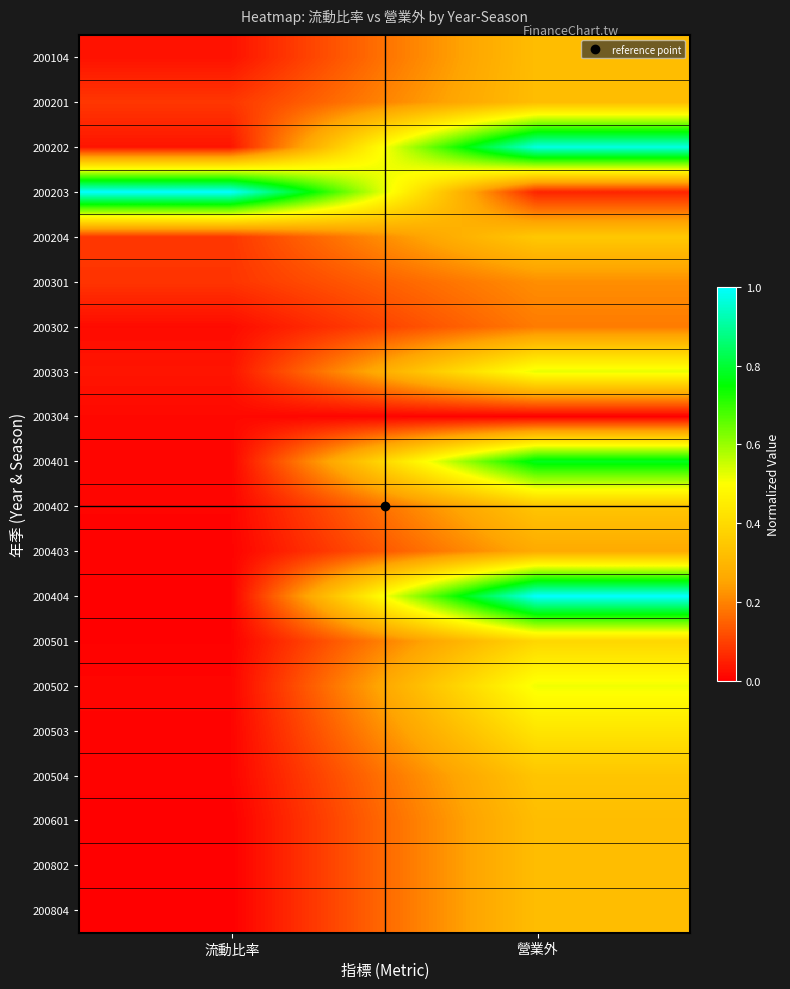

Reading left to right, list all the values displayed in this chart.

200104: 流動比率=0.0	營業外=0.3
200201: 流動比率=0.1	營業外=0.3
200202: 流動比率=0.0	營業外=1.0
200203: 流動比率=1.0	營業外=0.1
200204: 流動比率=0.1	營業外=0.3
200301: 流動比率=0.1	營業外=0.2
200302: 流動比率=0.0	營業外=0.2
200303: 流動比率=0.0	營業外=0.5
200304: 流動比率=0.0	營業外=0.0
200401: 流動比率=0.0	營業外=0.8
200402: 流動比率=0.0	營業外=0.3
200403: 流動比率=0.0	營業外=0.3
200404: 流動比率=0.0	營業外=1.0
200501: 流動比率=0.0	營業外=0.4
200502: 流動比率=0.0	營業外=0.5
200503: 流動比率=0.0	營業外=0.4
200504: 流動比率=0.0	營業外=0.3
200601: 流動比率=0.0	營業外=0.3
200802: 流動比率=0.0	營業外=0.3
200804: 流動比率=0.0	營業外=0.3